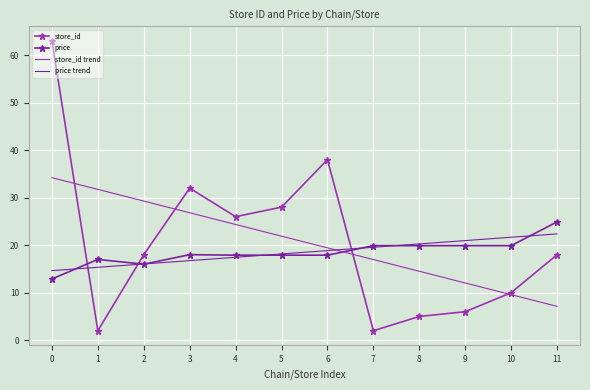

Reading left to right, extract all data points from this chart.

store_id: 63.0	2.0	18.0	32.0	26.0	28.0	38.0	2.0	5.0	6.0	10.0	18.0
price: 12.9	17.0	16.0	18.0	17.9	17.9	17.9	19.9	19.9	19.9	19.9	24.9
store_id trend: 34.2	31.7	29.3	26.8	24.4	21.9	19.4	17.0	14.5	12.1	9.6	7.1
price trend: 14.6	15.3	16.0	16.8	17.5	18.2	18.9	19.6	20.3	21.0	21.7	22.4